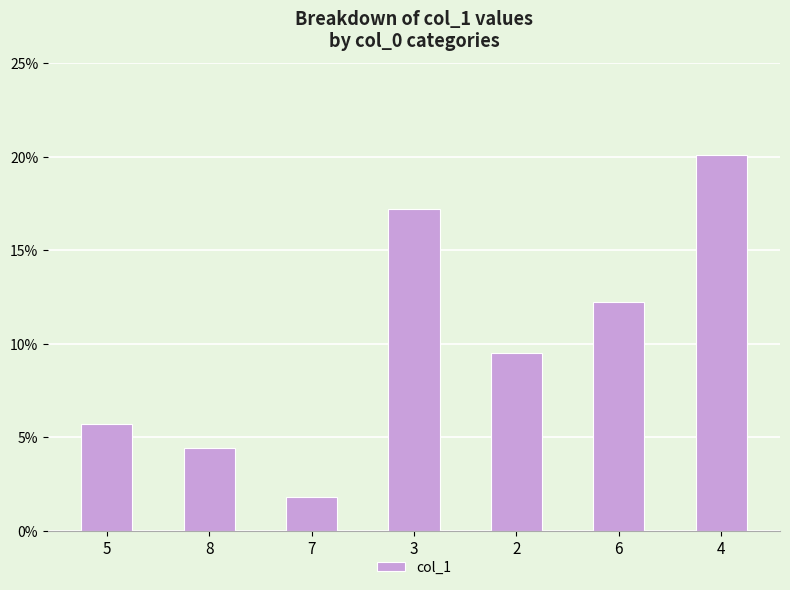

Rank the categories by value from lowest to highest.

7, 8, 5, 2, 6, 3, 4